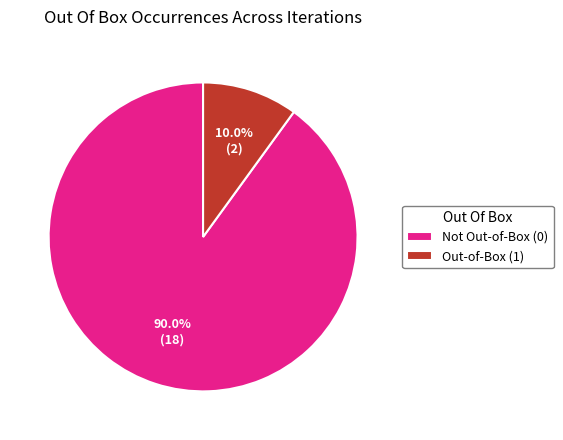

What is the majority slice?

Not Out-of-Box (0)